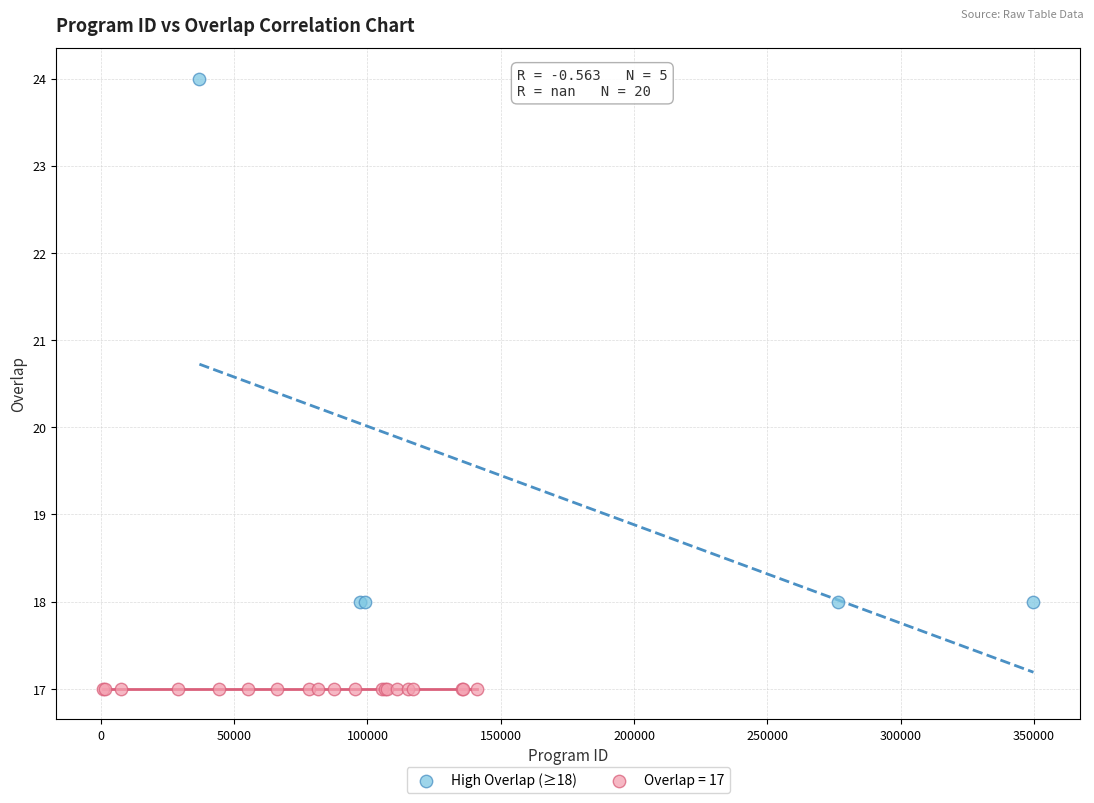

Which series reaches the maximum Y coordinate?

High Overlap (≥18)